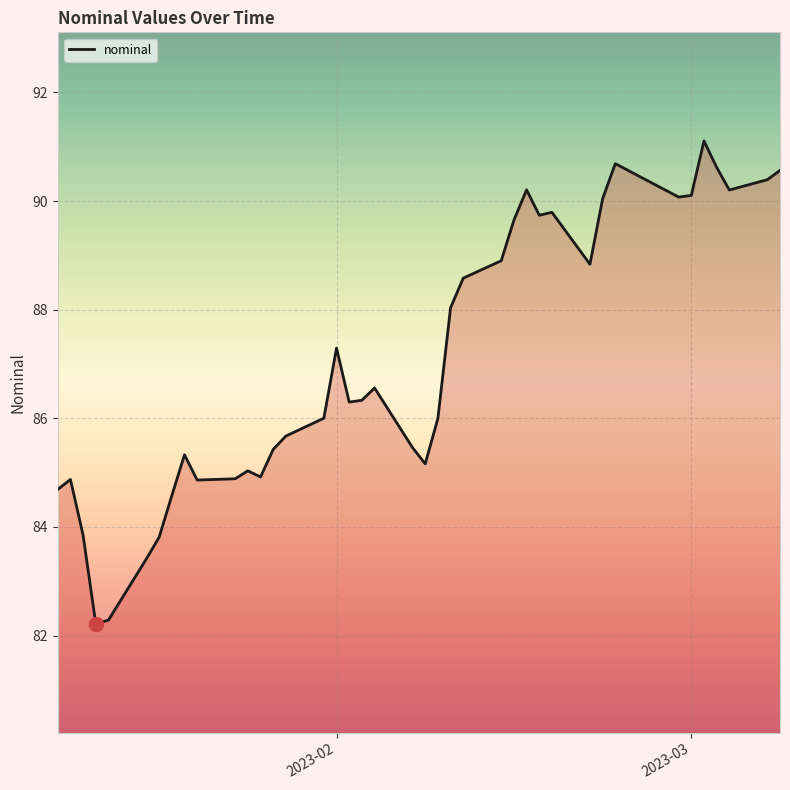

What is the minimum value shown in the chart?

82.2